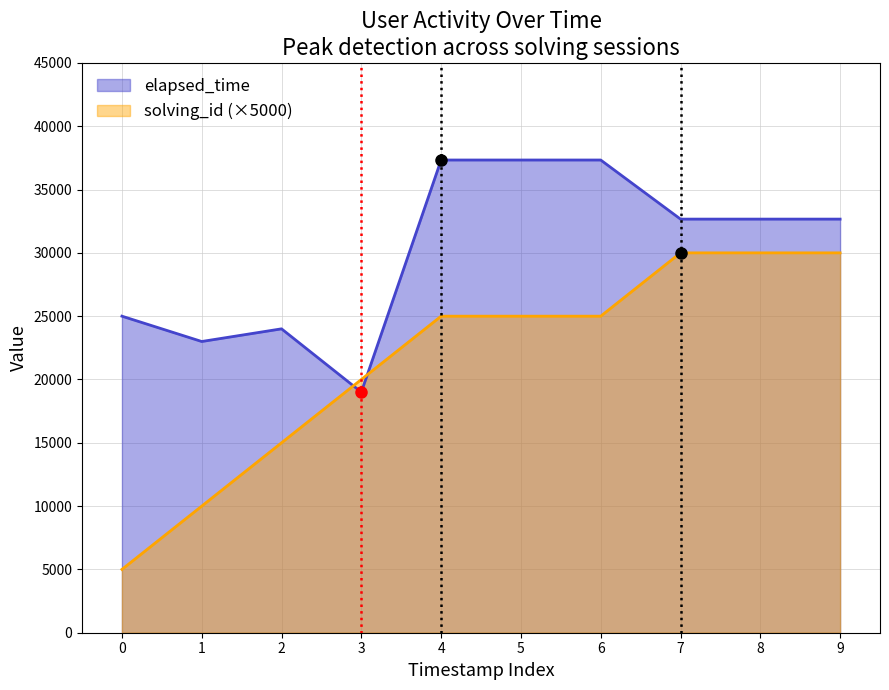

Which label corresponds to the smallest value in the chart?

0